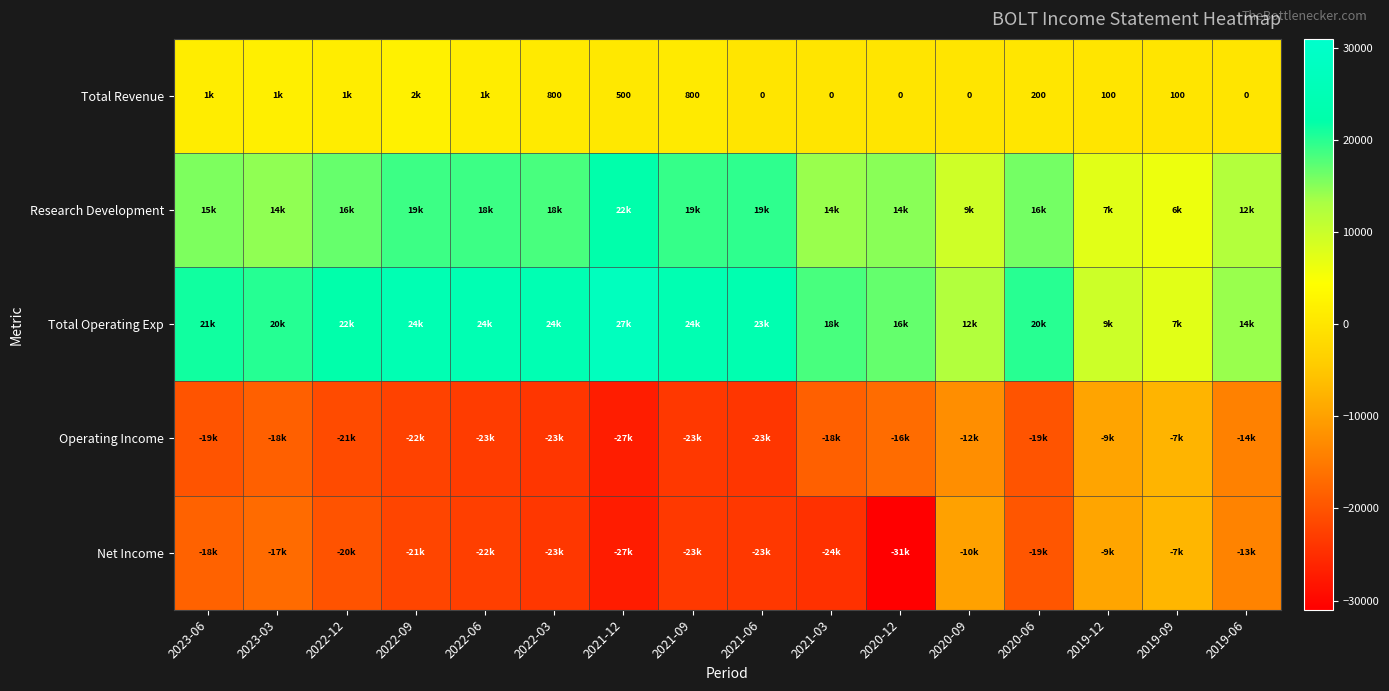

How many distinct data groups are displayed?

5